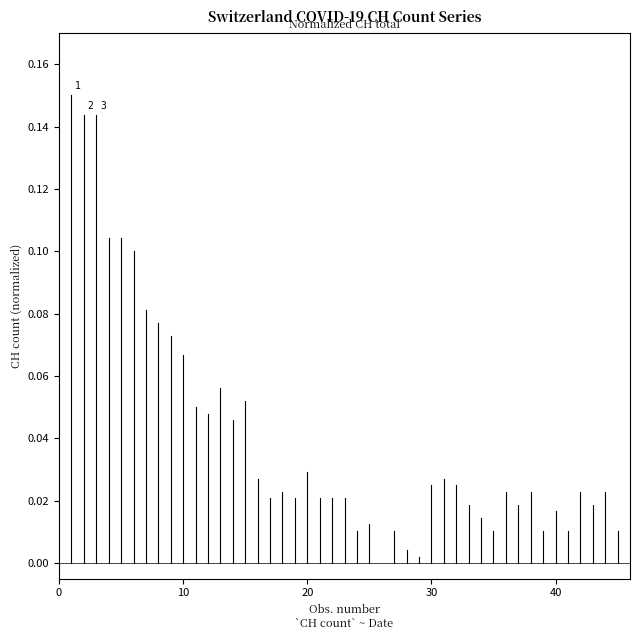

Does the chart display data point markers on the line(s)?

No